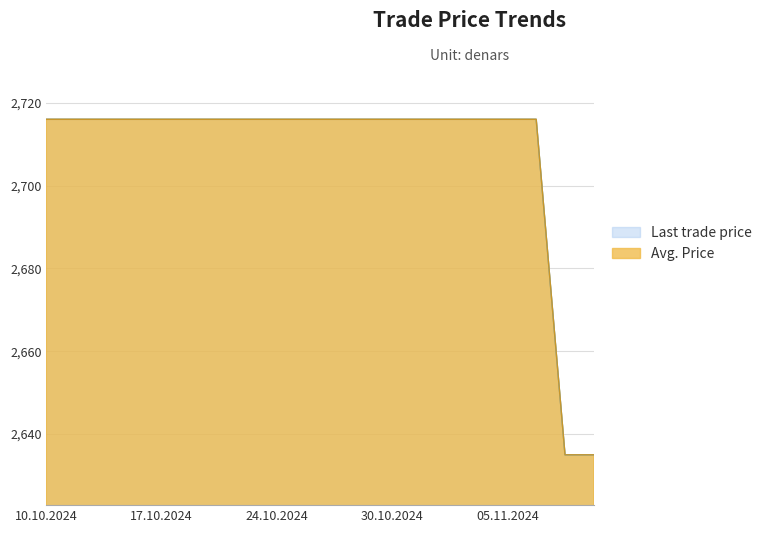

What is the average value of the Avg. Price series?

2708